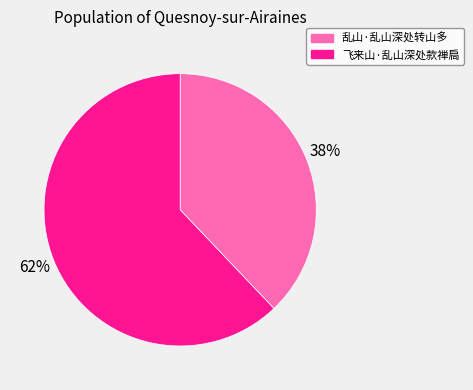

Approximately how many times larger is the value at 飞来山·乱山深处款禅扃 compared to 乱山·乱山深处转山多?

1.6